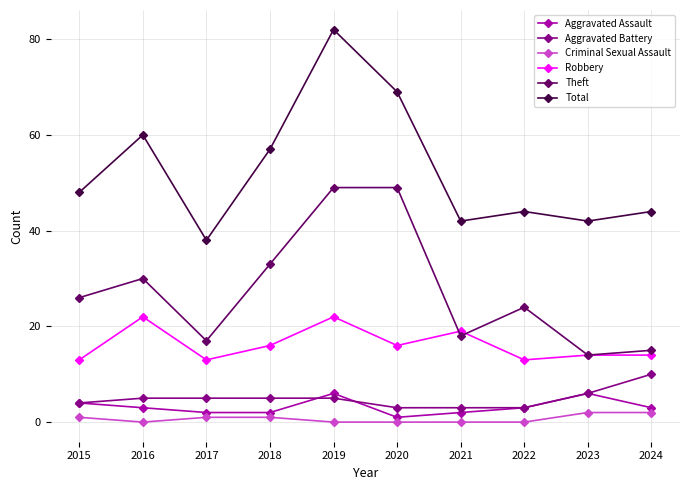

Where does the Robbery series first go above 16?

2016